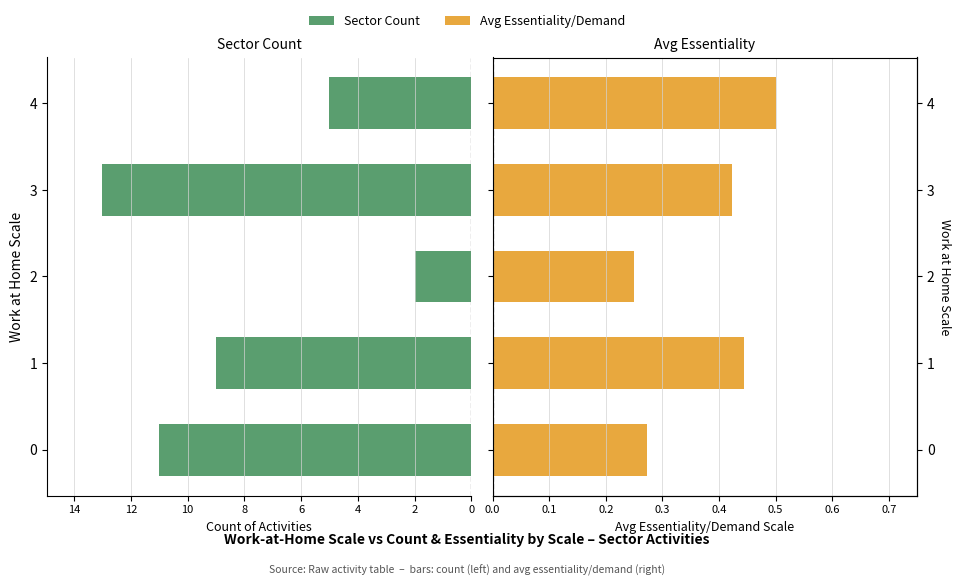

Rank the series at 1 from lowest to highest value.

Avg Essentiality, Sector Count